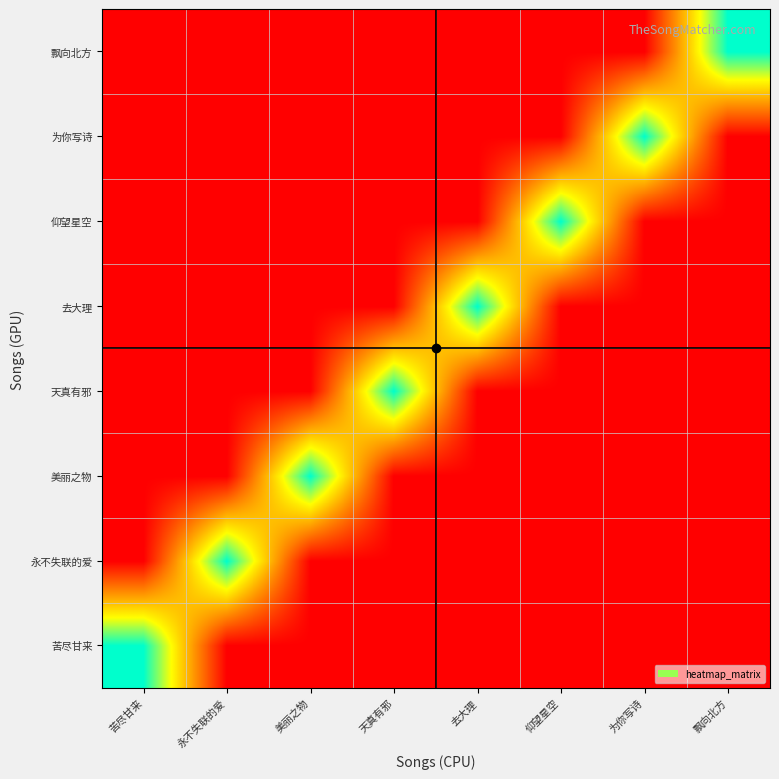

Reading left to right, what are all the values shown in this chart?

苦尽甘来: 苦尽甘来=100	永不失联的爱=50	美丽之物=50	天真有邪=50	去大理=50	仰望星空=50	为你写诗=50	飘向北方=50
永不失联的爱: 苦尽甘来=50	永不失联的爱=100	美丽之物=50	天真有邪=50	去大理=50	仰望星空=50	为你写诗=50	飘向北方=50
美丽之物: 苦尽甘来=50	永不失联的爱=50	美丽之物=100	天真有邪=50	去大理=50	仰望星空=50	为你写诗=50	飘向北方=50
天真有邪: 苦尽甘来=50	永不失联的爱=50	美丽之物=50	天真有邪=100	去大理=50	仰望星空=50	为你写诗=50	飘向北方=50
去大理: 苦尽甘来=50	永不失联的爱=50	美丽之物=50	天真有邪=50	去大理=100	仰望星空=50	为你写诗=50	飘向北方=50
仰望星空: 苦尽甘来=50	永不失联的爱=50	美丽之物=50	天真有邪=50	去大理=50	仰望星空=100	为你写诗=50	飘向北方=50
为你写诗: 苦尽甘来=50	永不失联的爱=50	美丽之物=50	天真有邪=50	去大理=50	仰望星空=50	为你写诗=100	飘向北方=50
飘向北方: 苦尽甘来=50	永不失联的爱=50	美丽之物=50	天真有邪=50	去大理=50	仰望星空=50	为你写诗=50	飘向北方=100